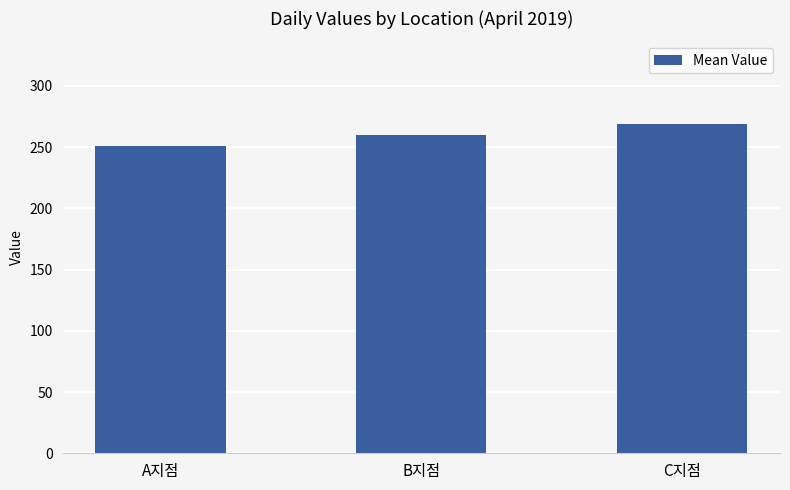

How many bars are there in total?

3